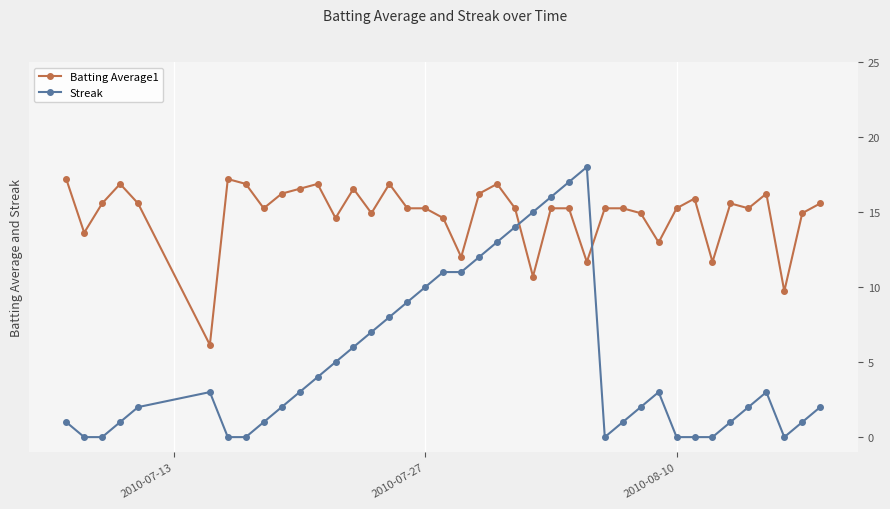

Count the Batting Average1 values in the range 0 to 1.

40